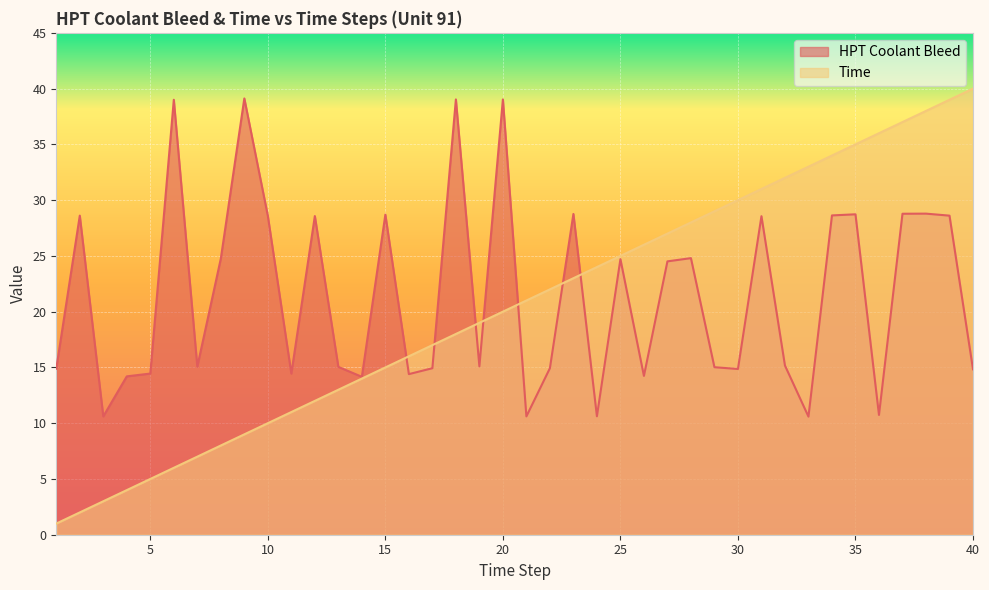

True or false: HPT Coolant Bleed and Time cross at least once.

True